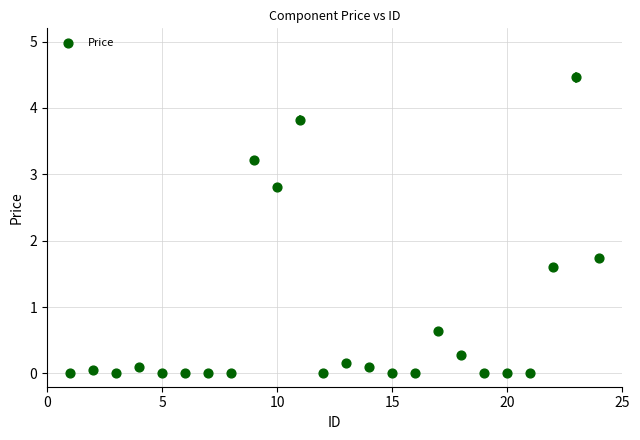

What is the range of X values (max minus min)?

23.0